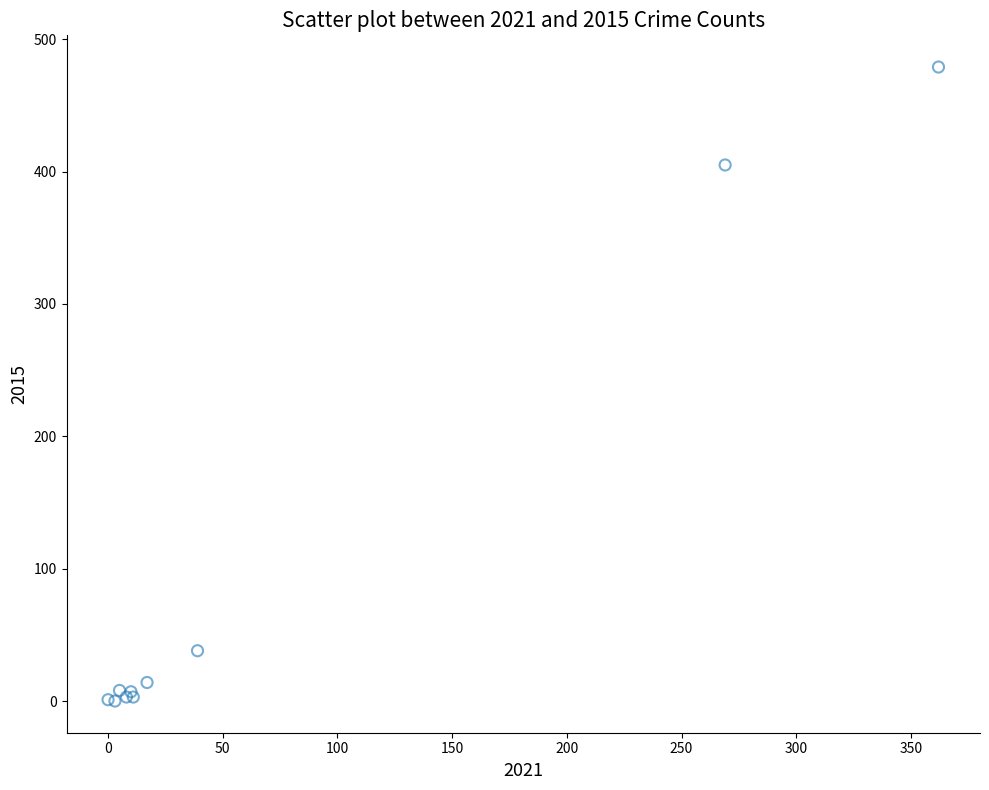

What Y value in the scatter plot is closest to 239?

405